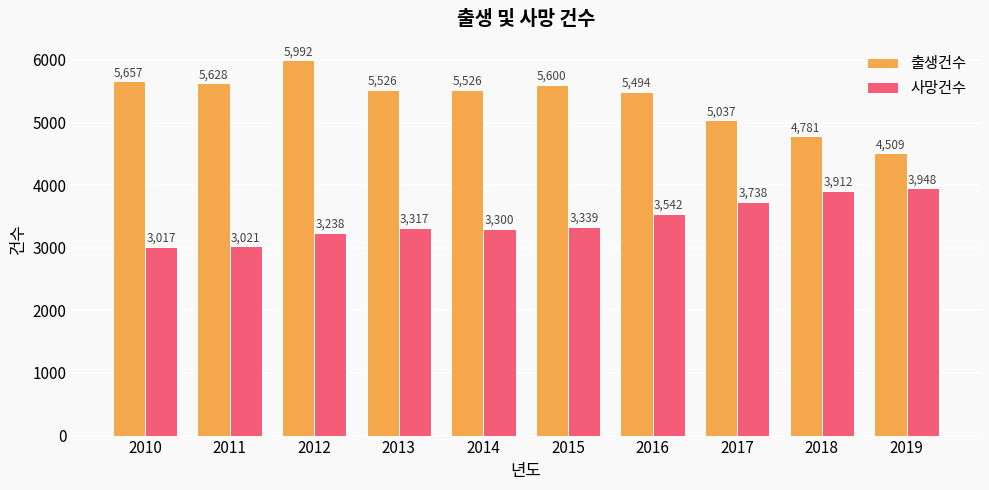

Rank the series by their average value, from lowest to highest.

사망건수, 출생건수